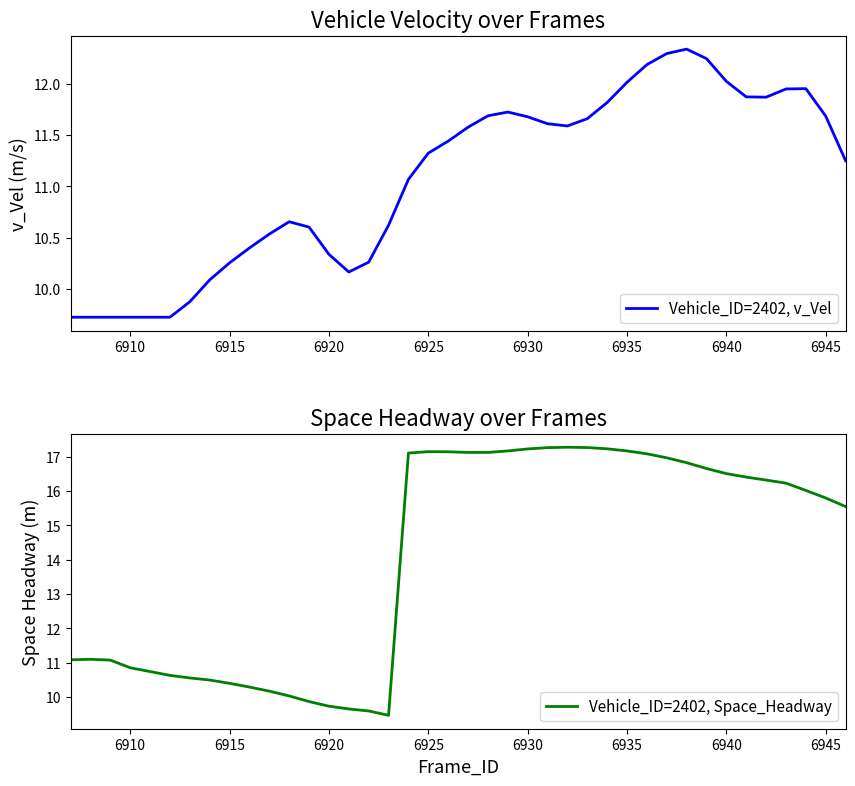

What are all the series names shown in the legend?

Vehicle_ID=2402, v_Vel, Vehicle_ID=2402, Space_Headway